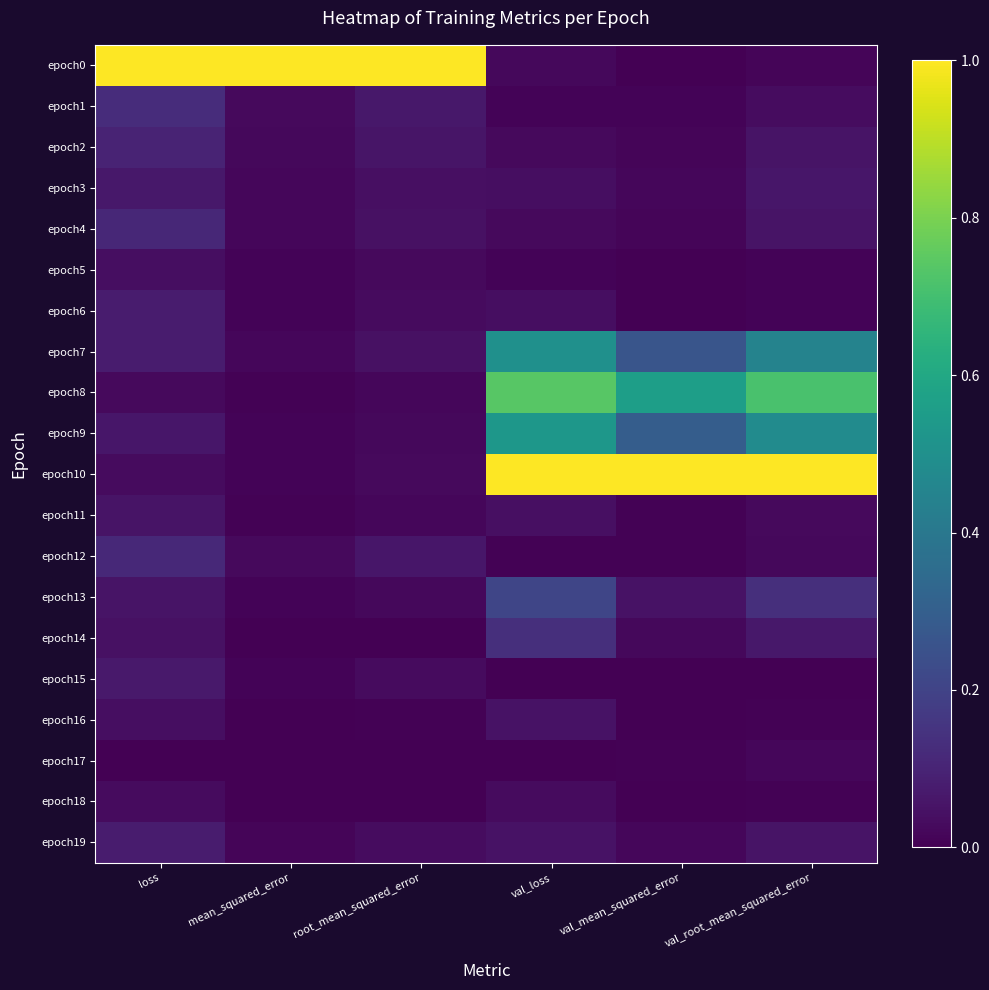

Which series has the largest range (max minus min)?

epoch0